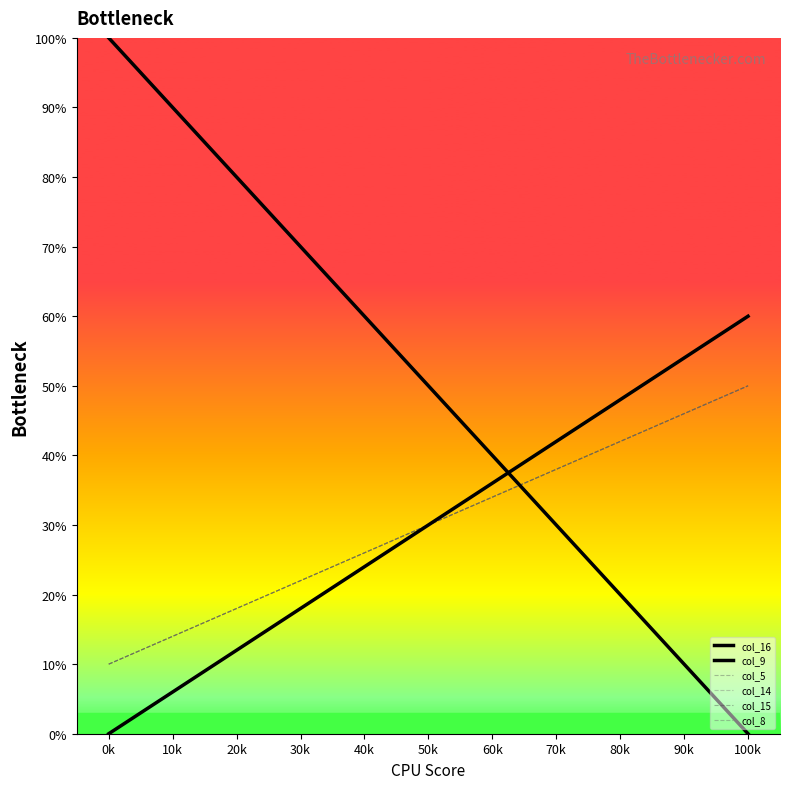

What is the minimum value for col_15?

10.0